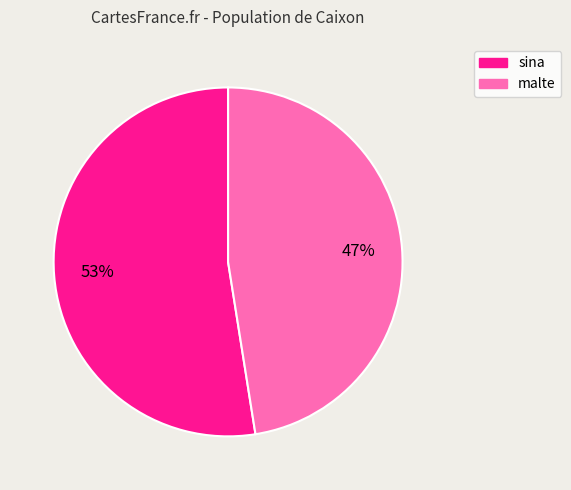

Between malte and sina, which is larger?

sina